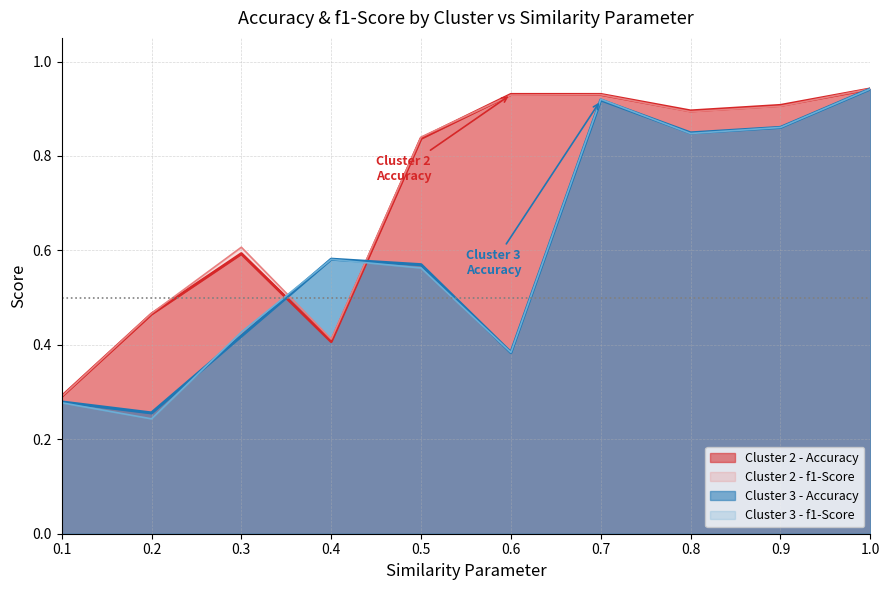

What is the sum of all Cluster 3 - Accuracy values?

6.1